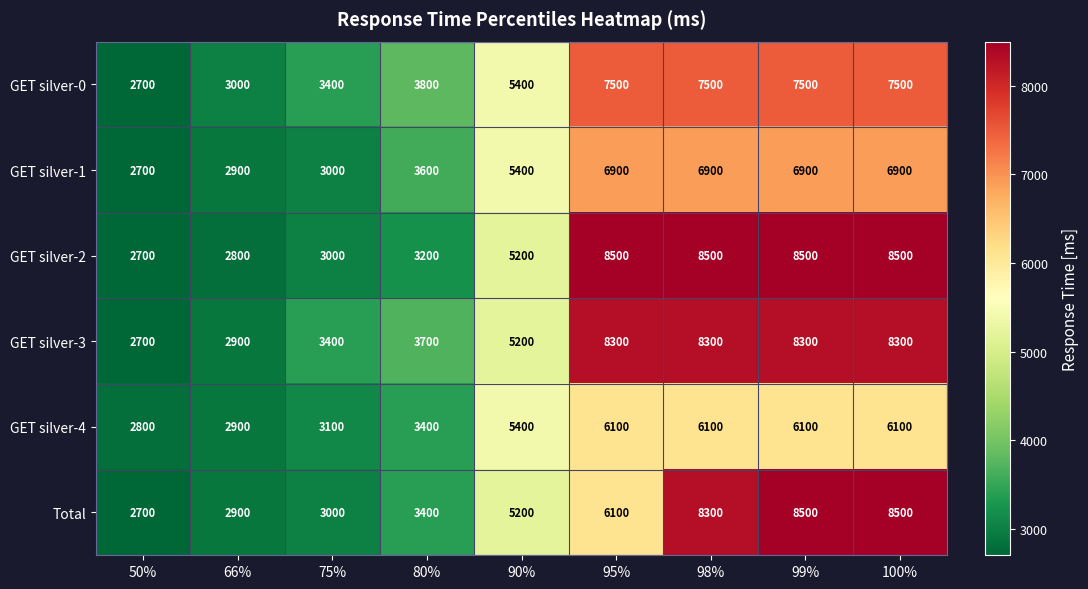

What is the difference between the highest and lowest values at 80%?

600